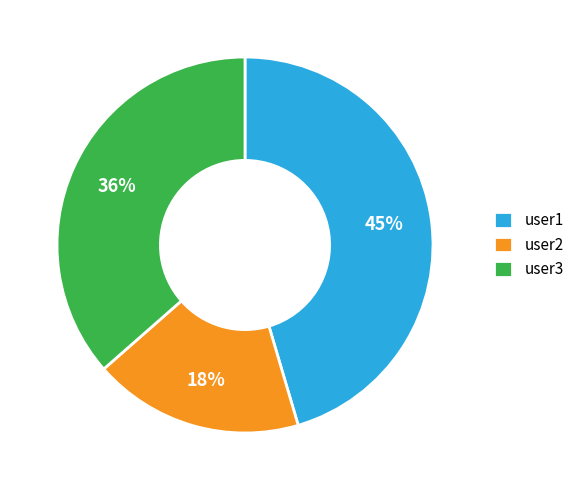

To the nearest percent, what percentage of the pie is user2?

18%